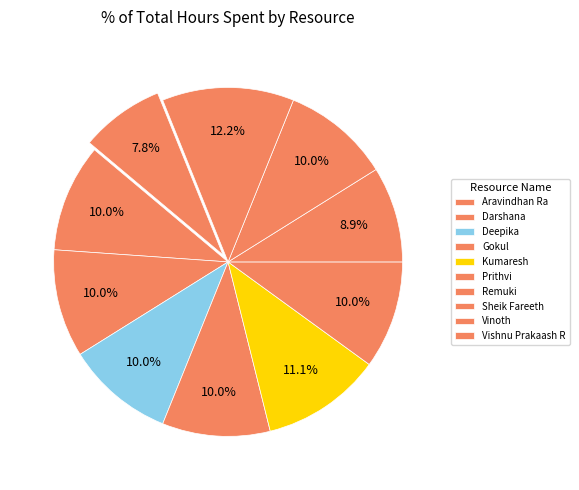

Rank the categories by value from lowest to highest.

Vishnu Prakaash R, Remuki, Aravindhan Ra, Darshana, Deepika, Gokul, Prithvi, Sheik Fareeth, Kumaresh, Vinoth